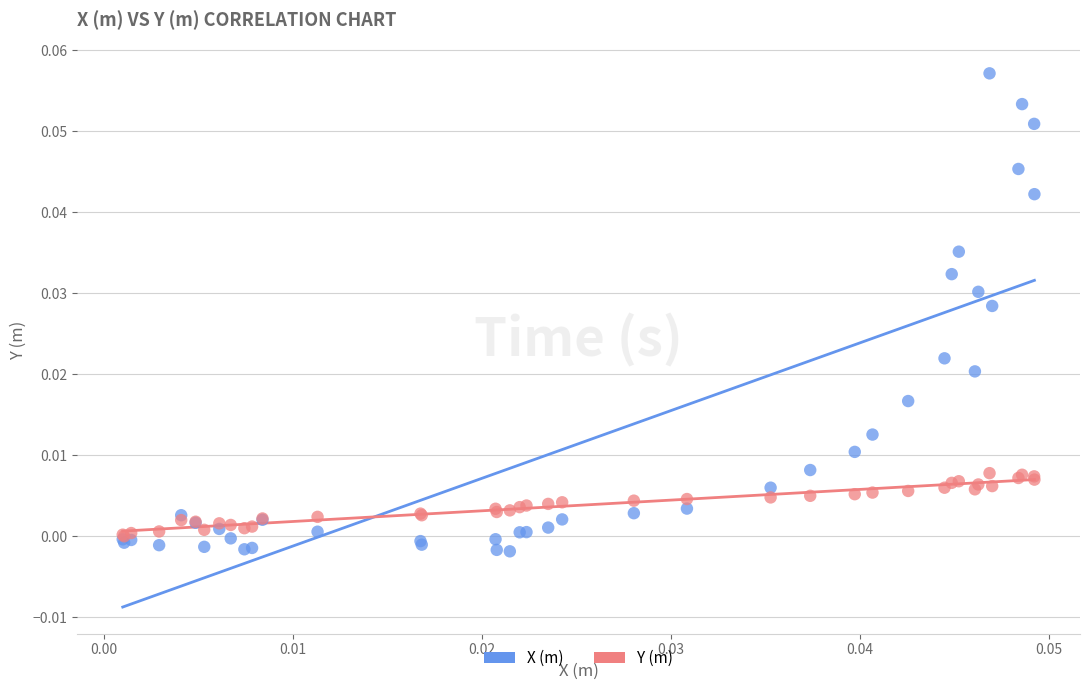

What are all the series names shown in the legend?

X (m), Y (m)